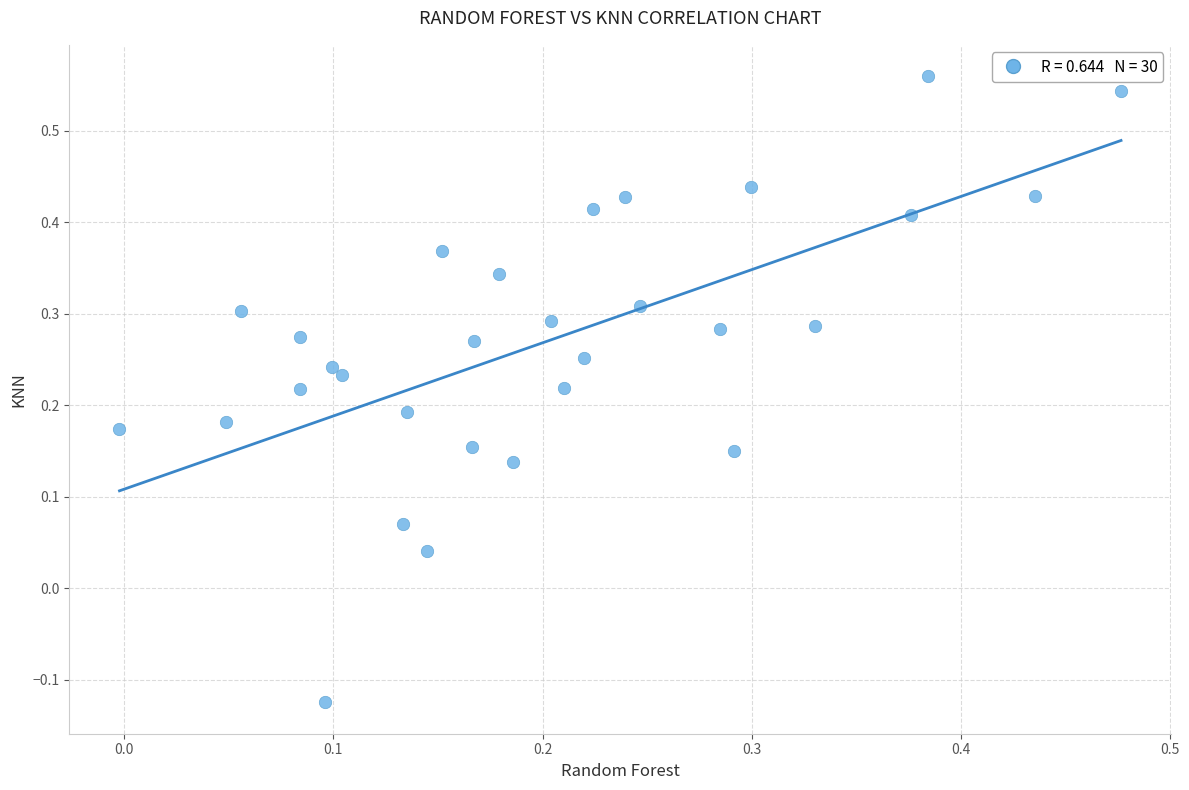

What is the range of Y values (max minus min)?

0.7